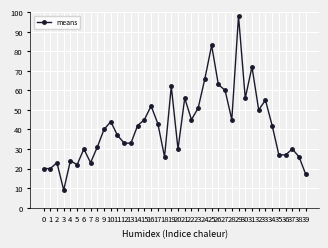

Is this an area chart (filled region under the line)?

No